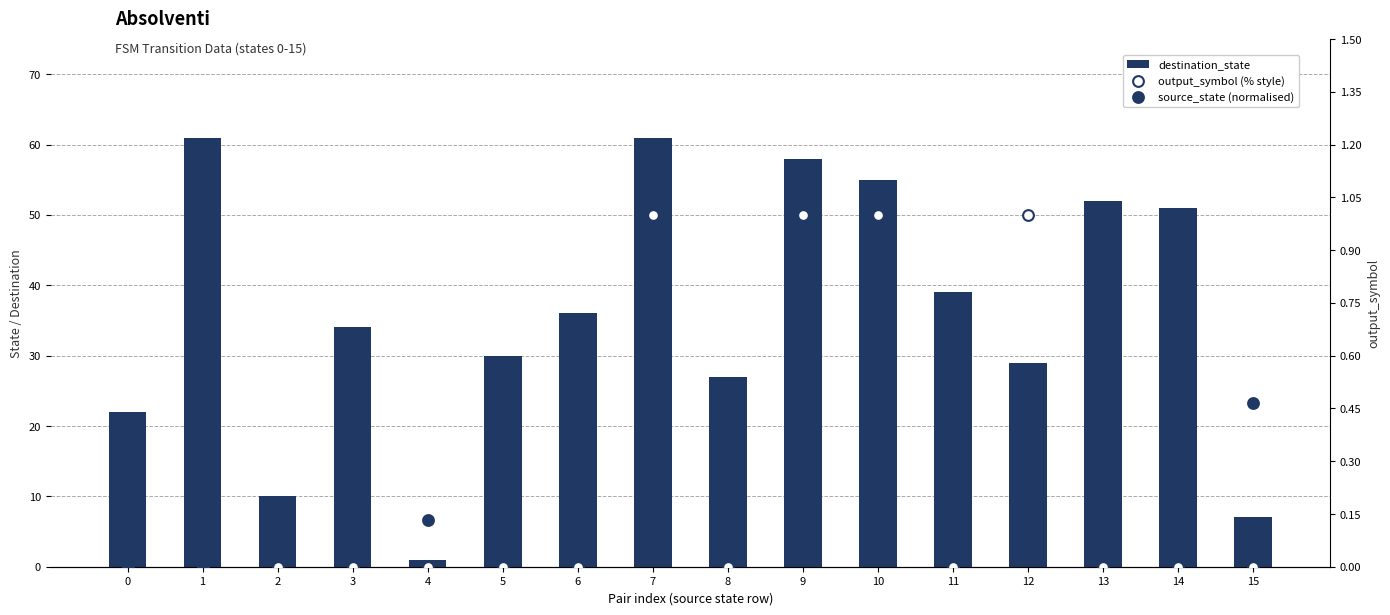

Is the value of destination_state at 7 greater than the value of source_state (normalised) at 5?

Yes